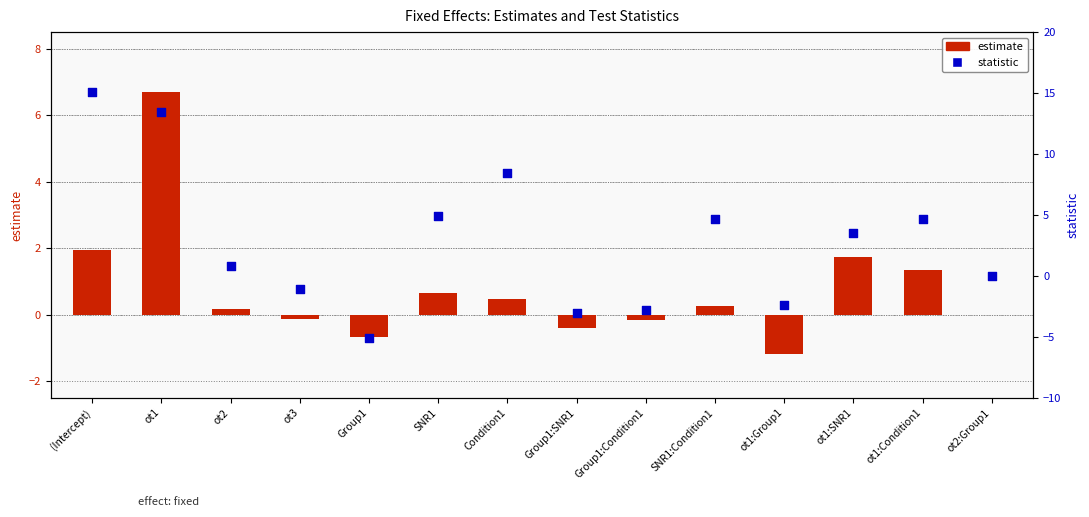

At how many categories does at least one series exceed 3?

7